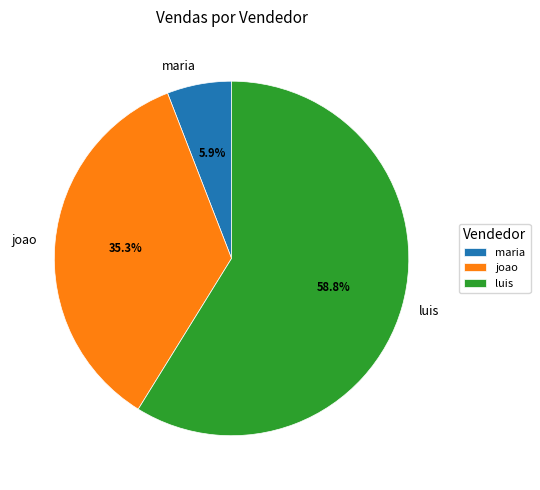

What portion of the pie excludes maria?

94.1%